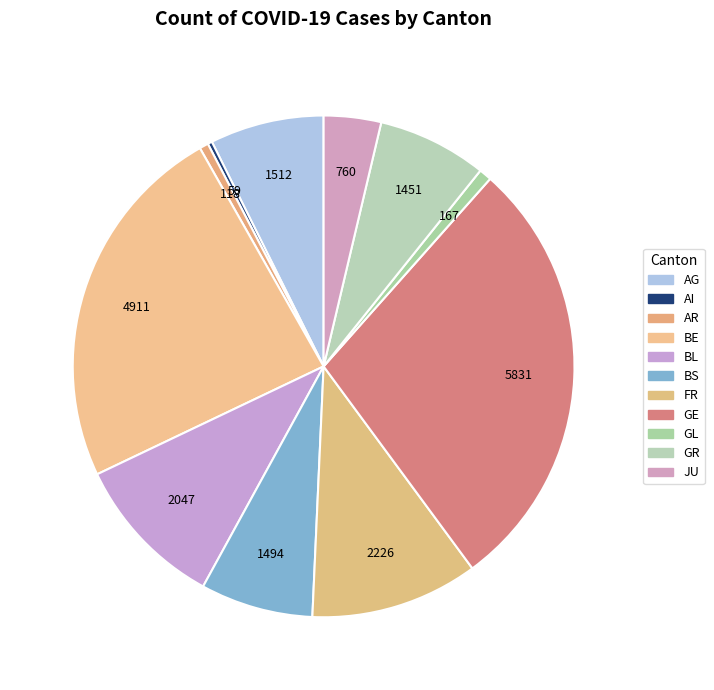

What is the largest slice in the pie chart?

GE